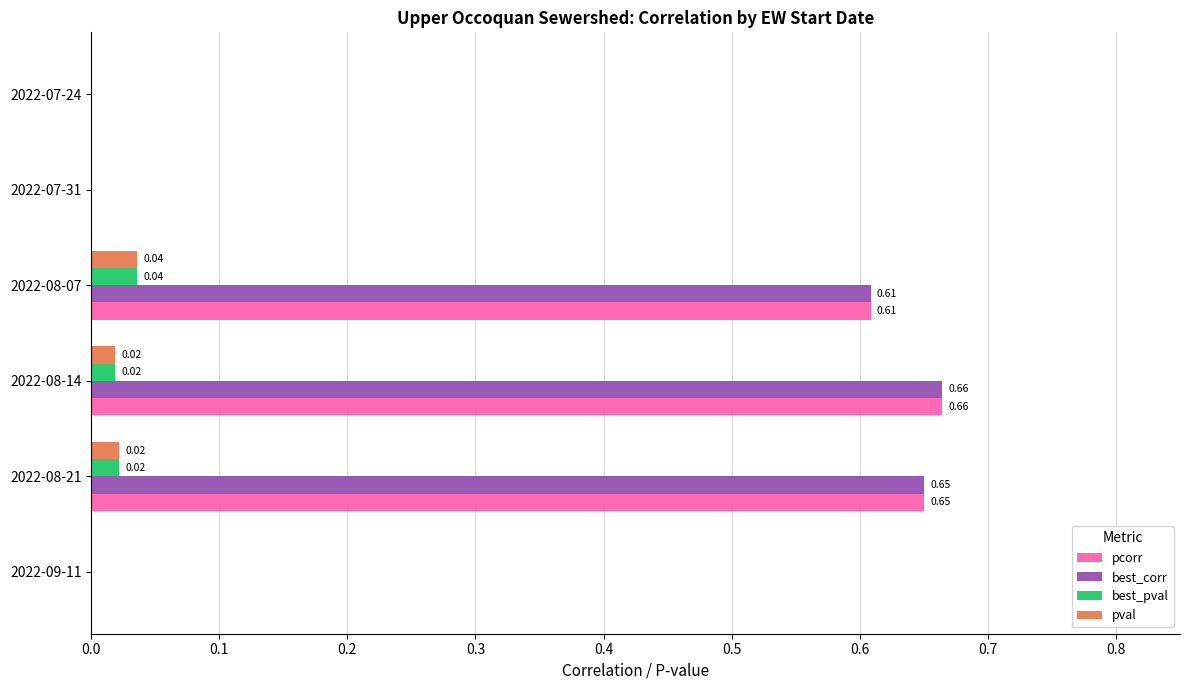

Is the value of pval at 2022-09-11 greater than the value of pcorr at 2022-08-21?

No